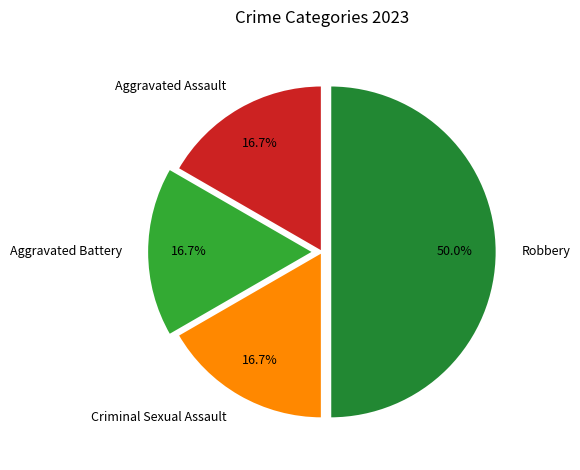

To the nearest percent, what percentage of the pie is Robbery?

50%